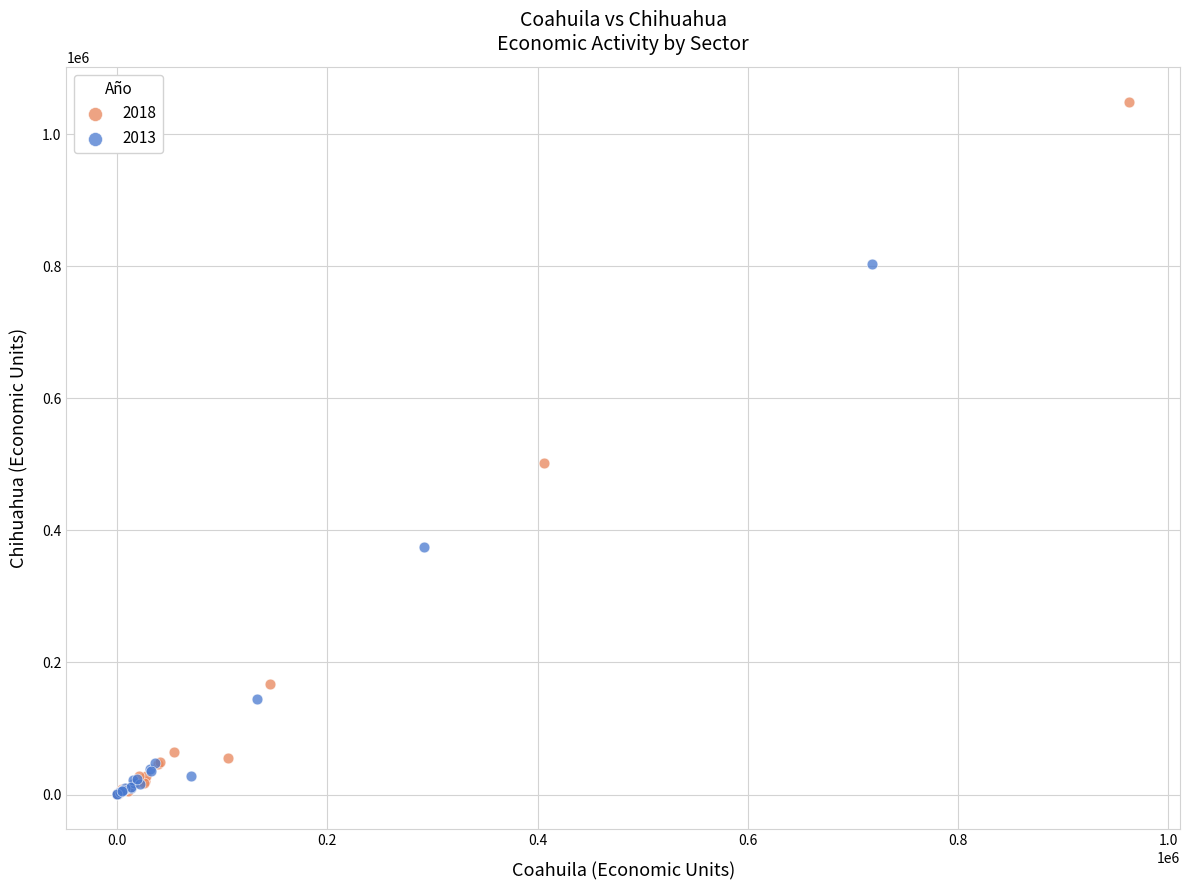

Which series has the largest Y range (max minus min)?

2018